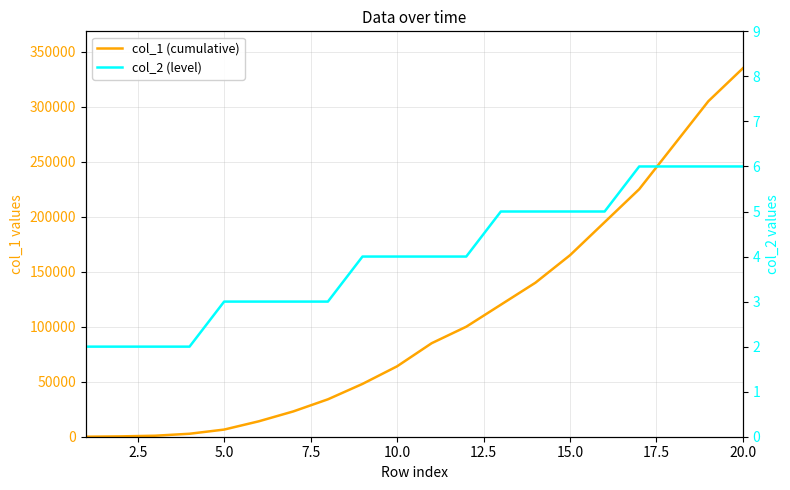

Which series changed the most between 7.5 and 9?

col_1 (cumulative)